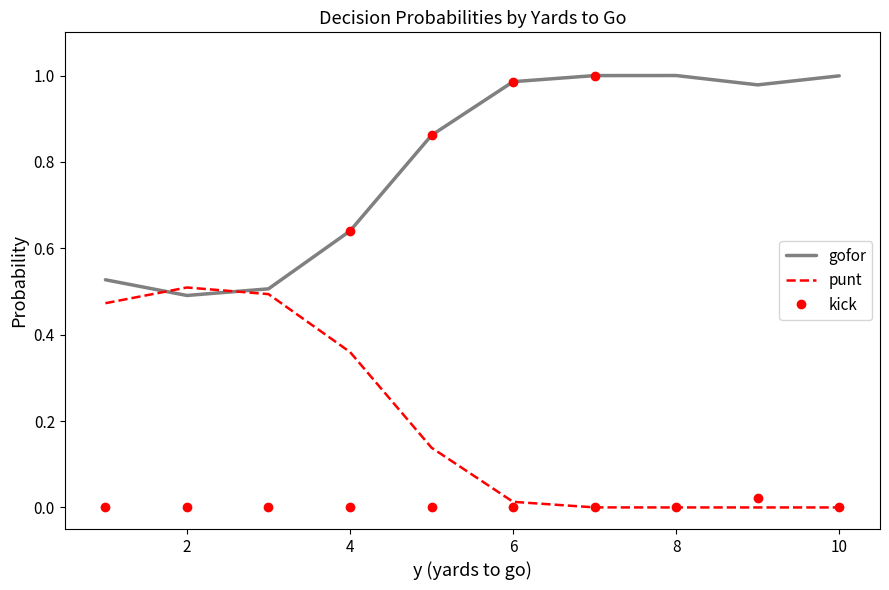

Which series has the largest total across all categories?

gofor